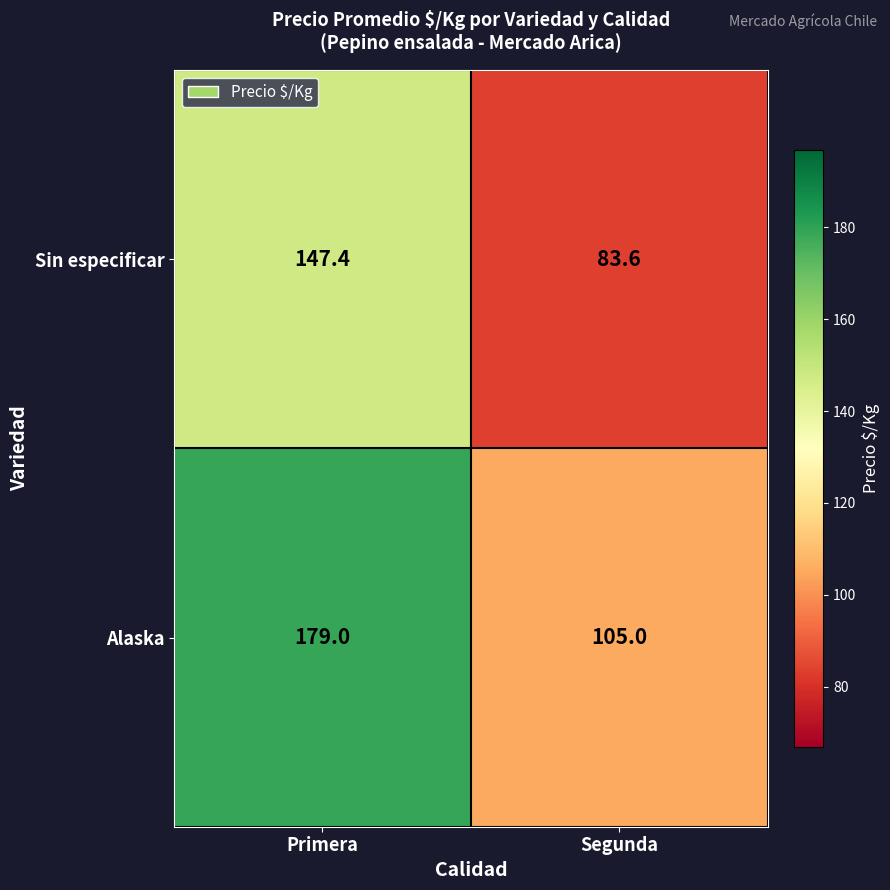

Which series changed the most between Primera and Segunda?

Alaska